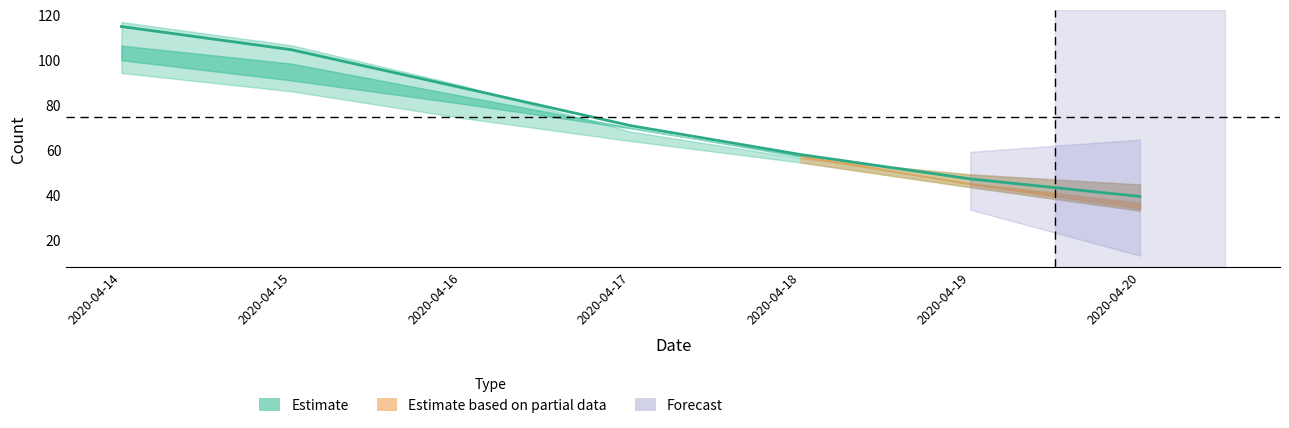

At which category is the sum across all series the highest?

2020-04-14